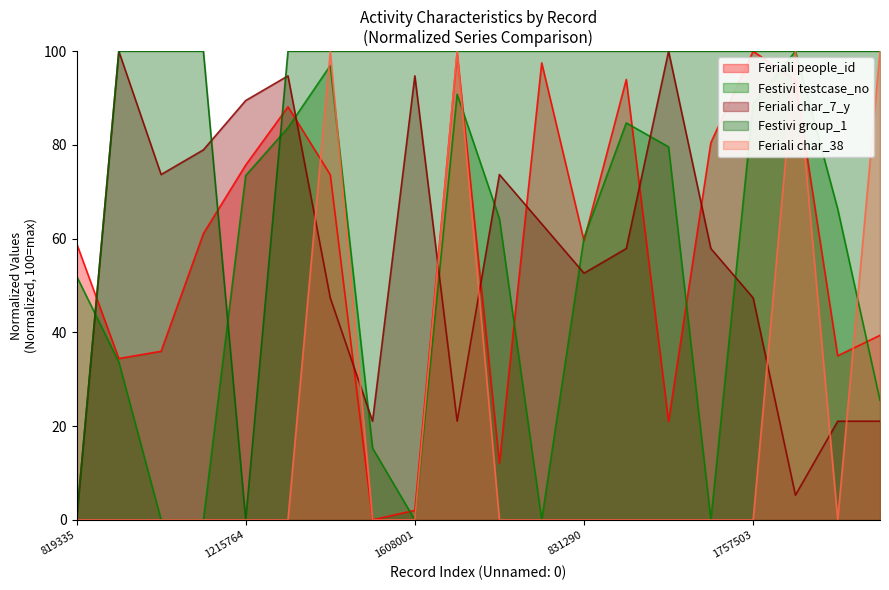

How many times do char_38 and people_id cross each other?

6